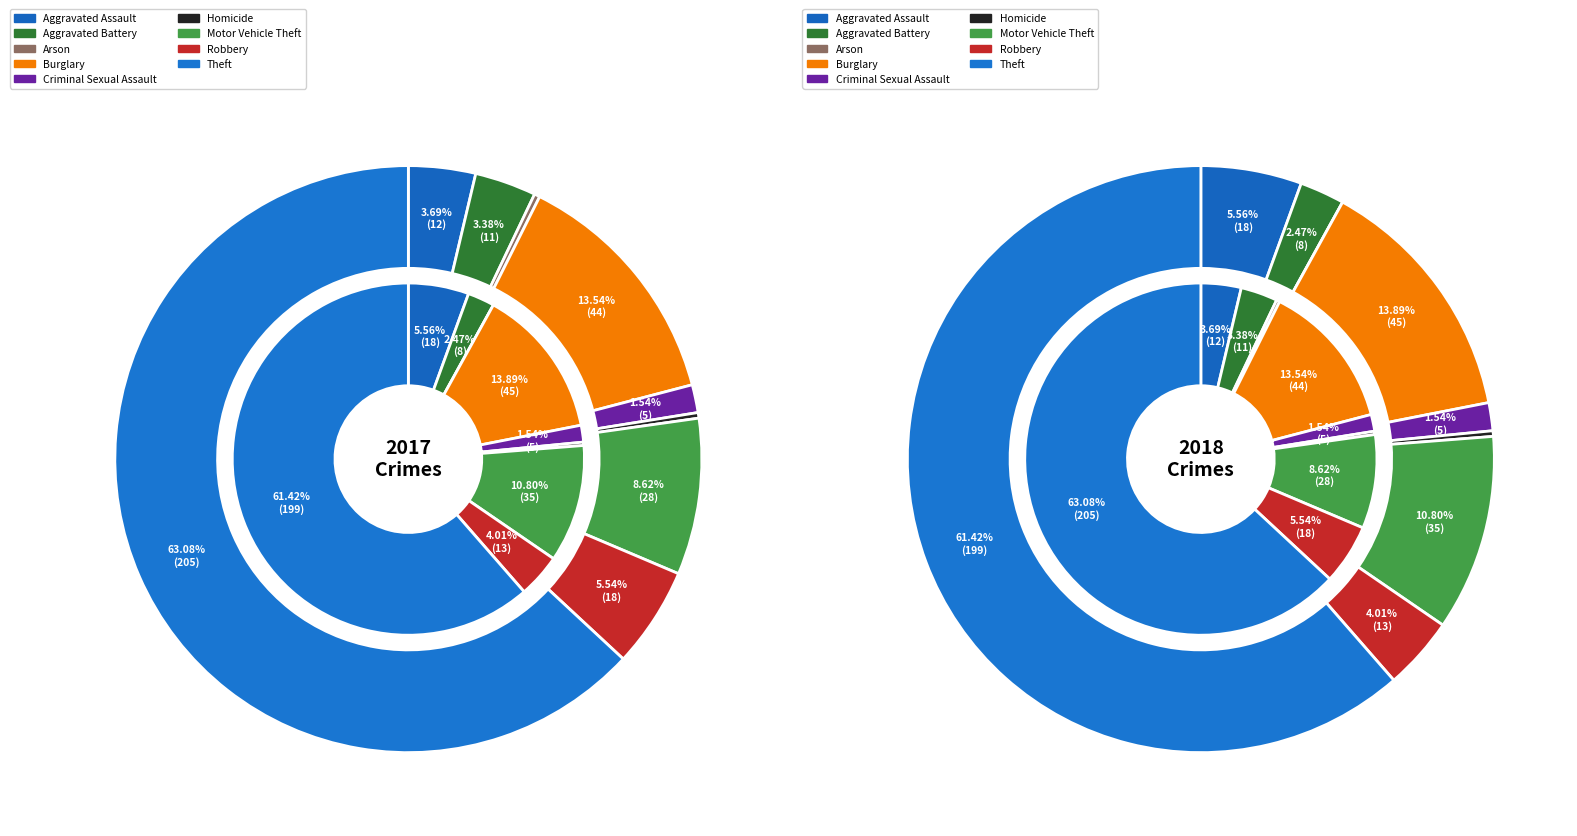

Do 3 and 4 together represent more than half of the pie?

No